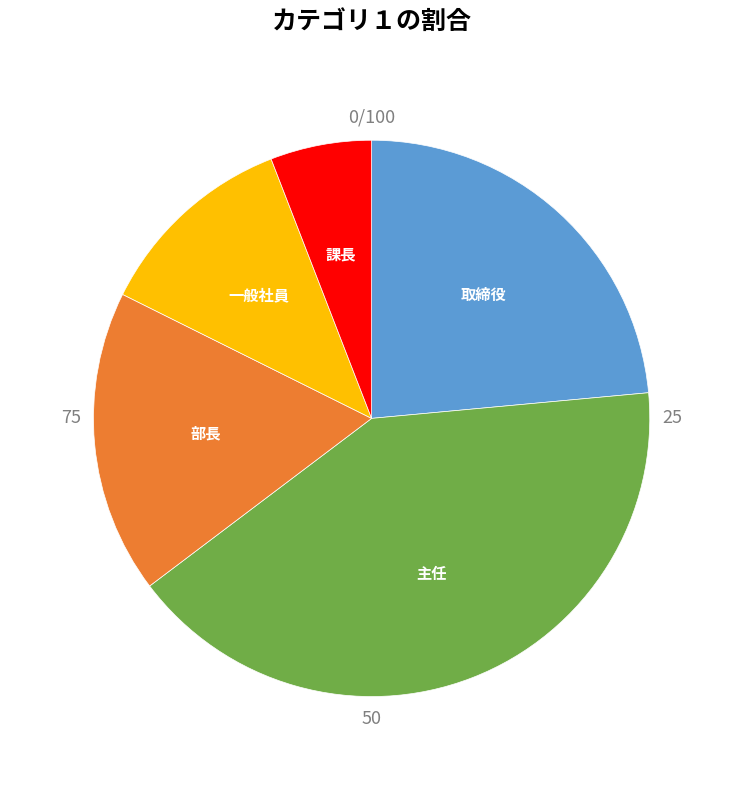

Count the number of slices in the pie.

5